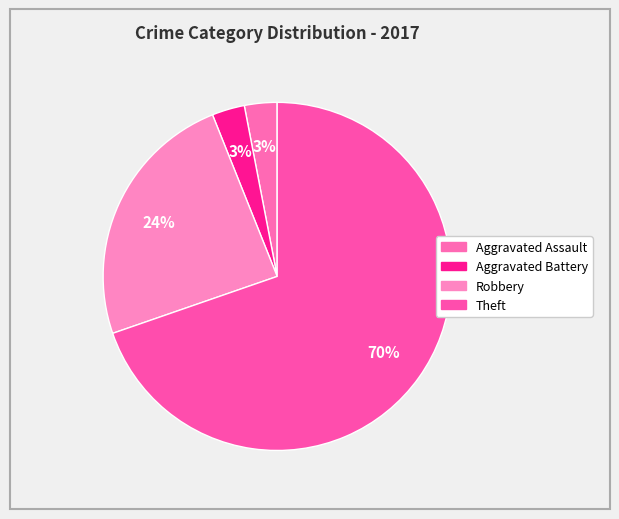

Is it true that Aggravated Battery is 3% of the pie?

True